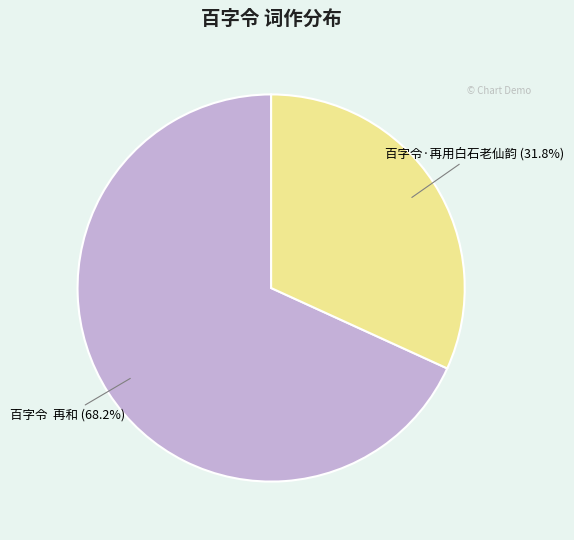

Count the number of slices in the pie.

2